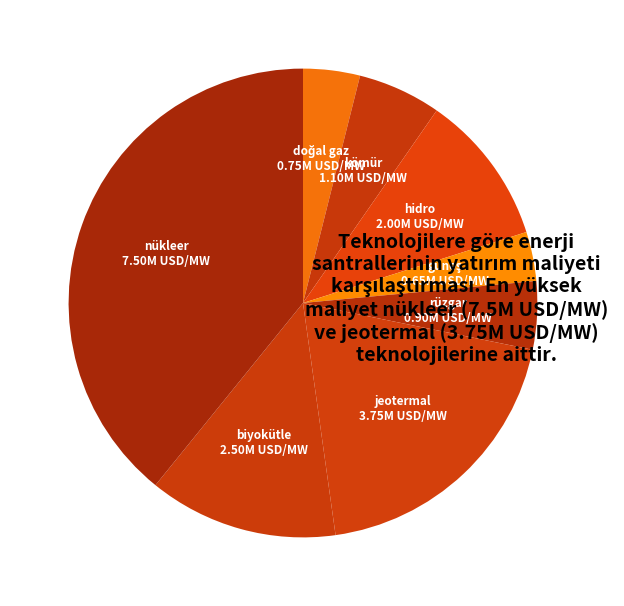

True or false: rüzgar accounts for 5% of the total.

True